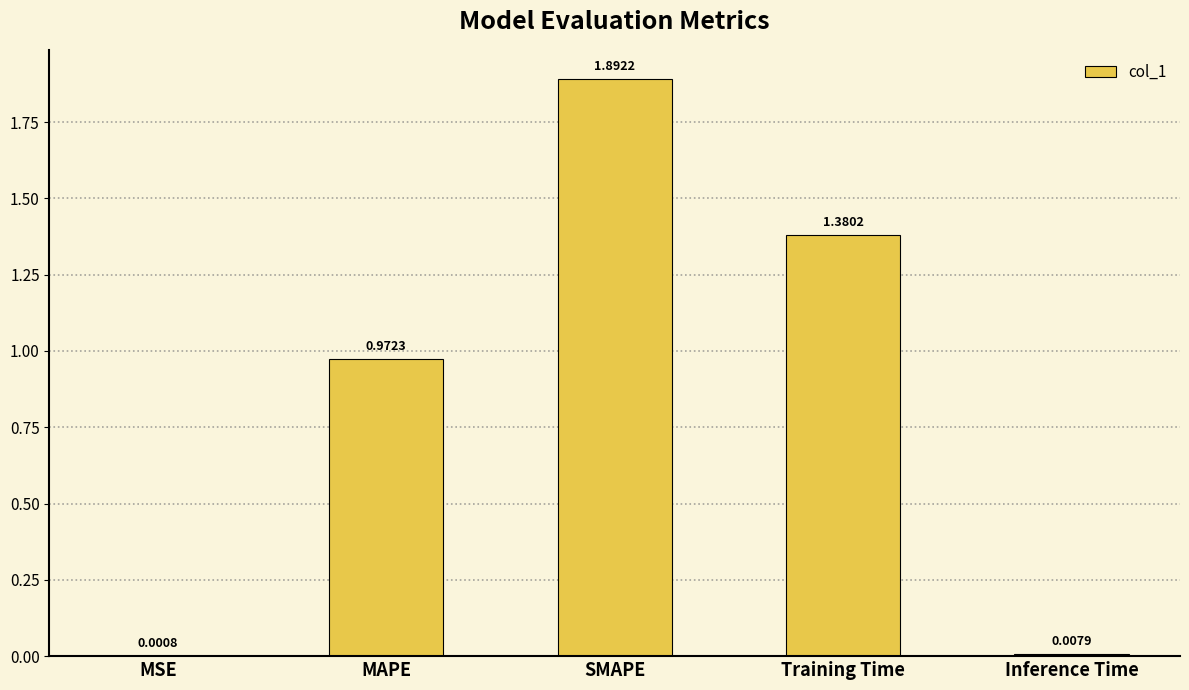

What is the sum of all values?

4.3